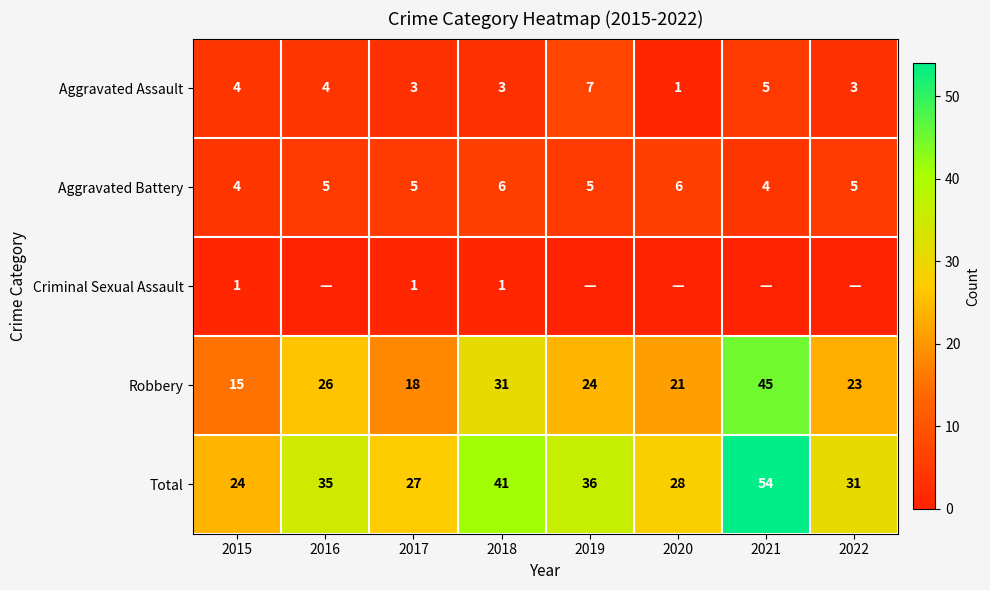

What is the difference between the maximum and minimum values in the Aggravated Assault series?

6